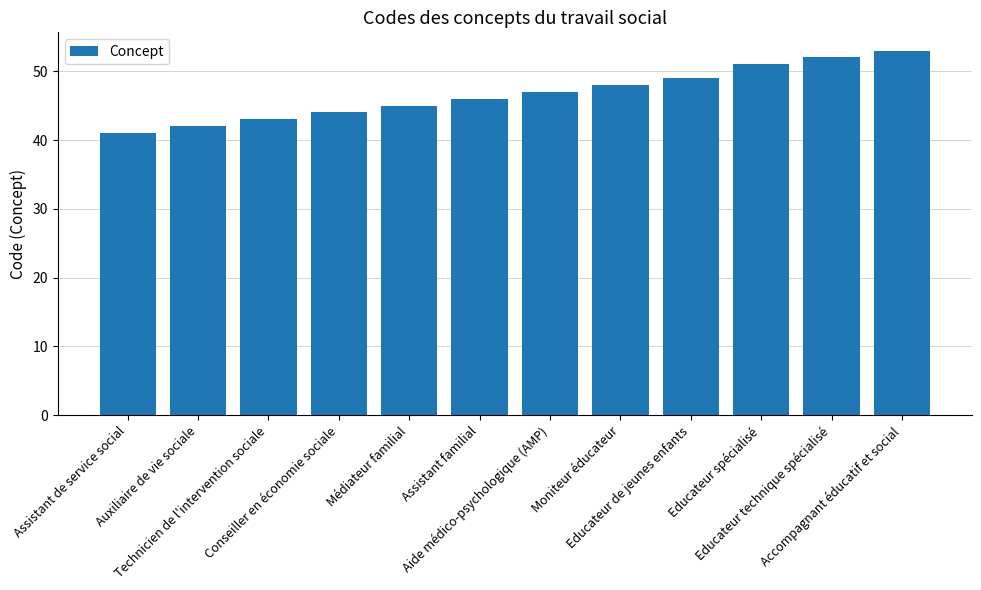

Count the number of categories in the chart.

12